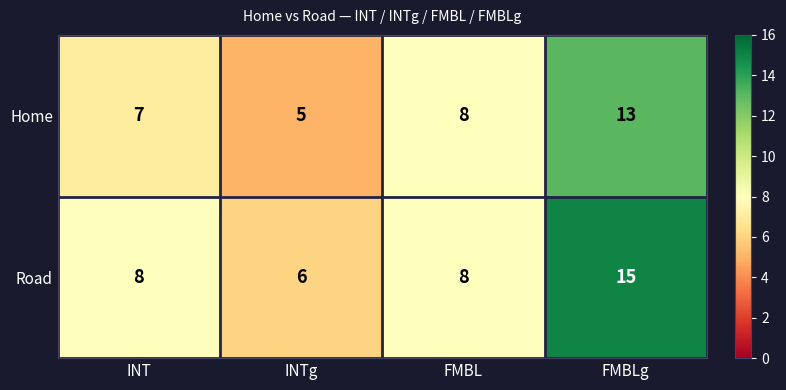

List the series in order of their overall mean, highest first.

Road, Home